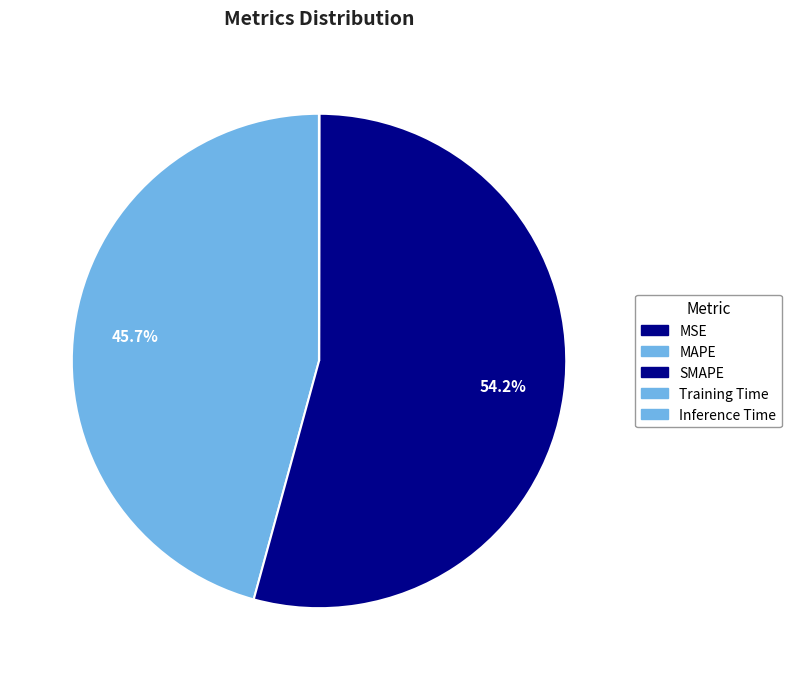

True or false: Training Time accounts for 0% of the total.

True